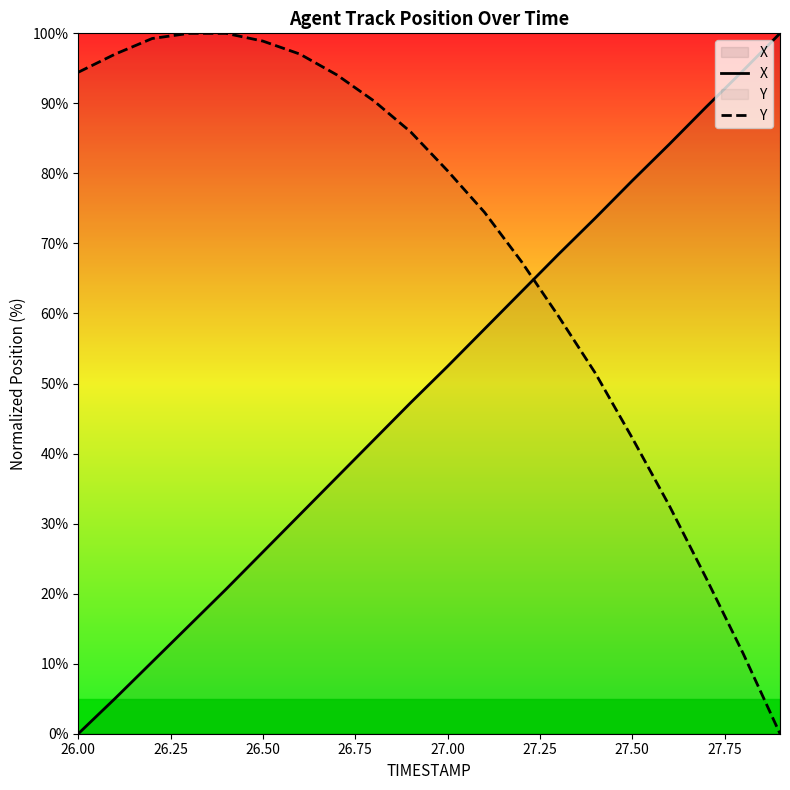

The value of Y at 27.50 is 42.2. True or false?

True